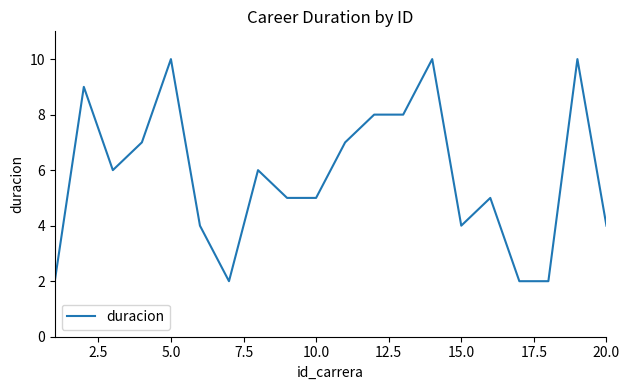

What is the maximum value shown in the chart?

10